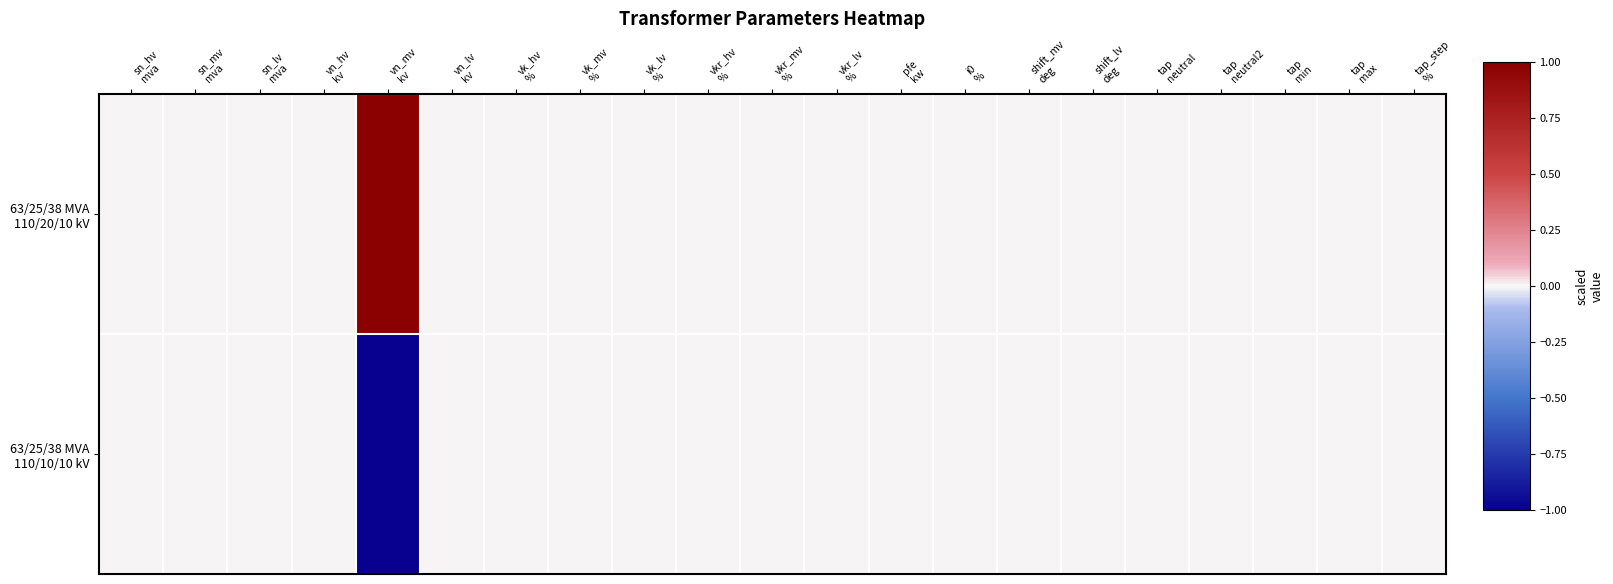

Between shift_lv
deg and vkr_hv
%, which is larger?

shift_lv
deg